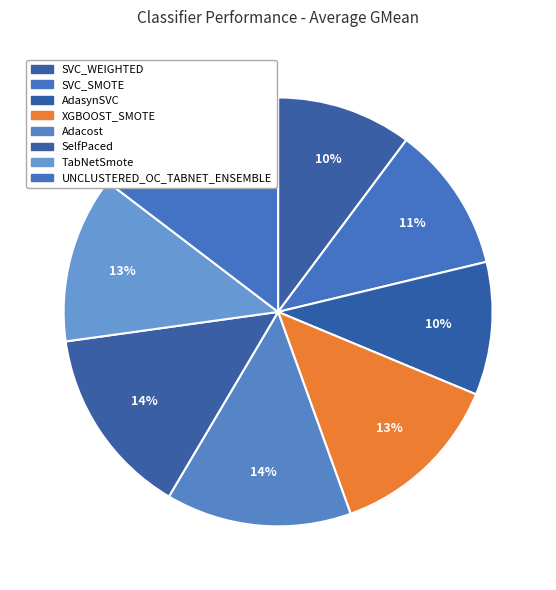

How many segments does this pie chart have?

8